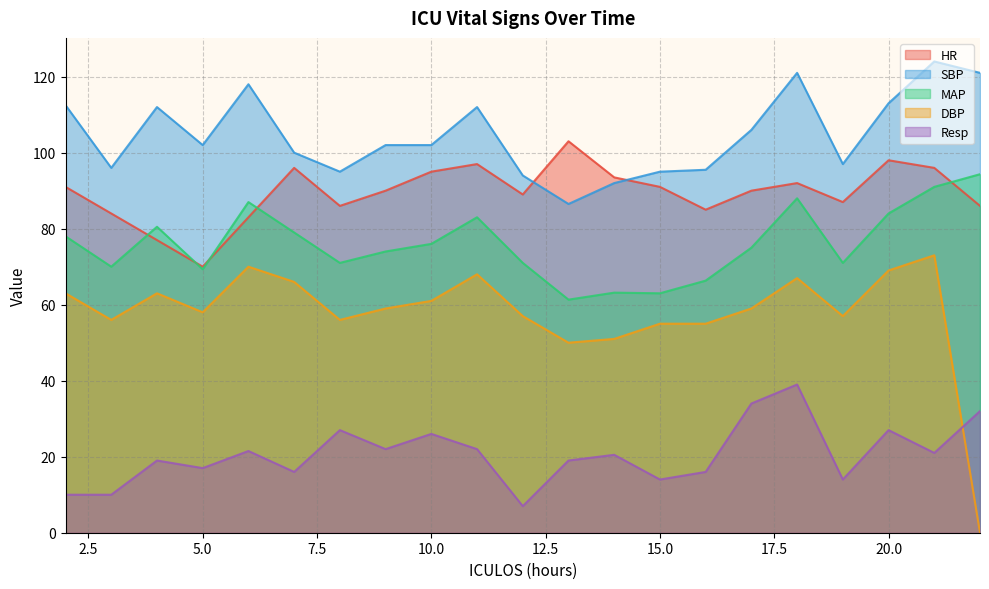

How many interior local valleys does the HR series have?

5